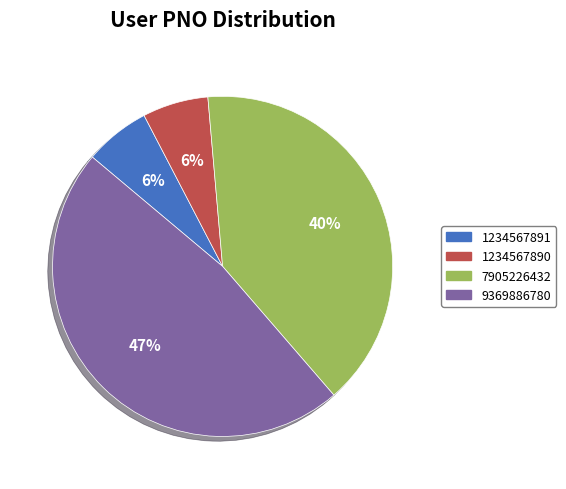

The 9369886780 slice represents 60% of the pie. True or false?

False